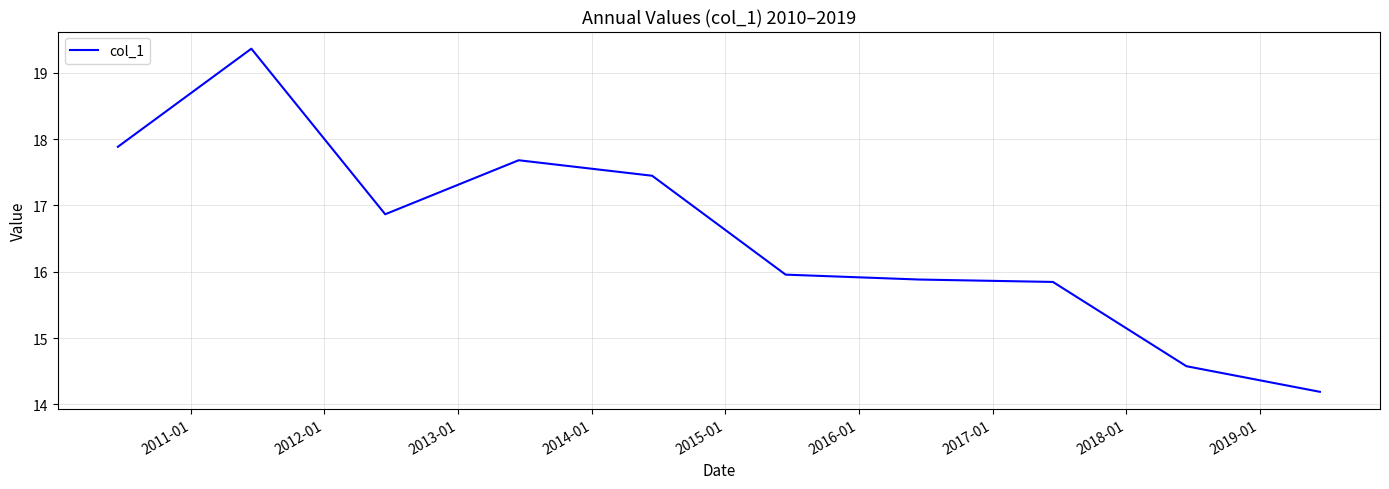

How many lines are shown in the chart?

1